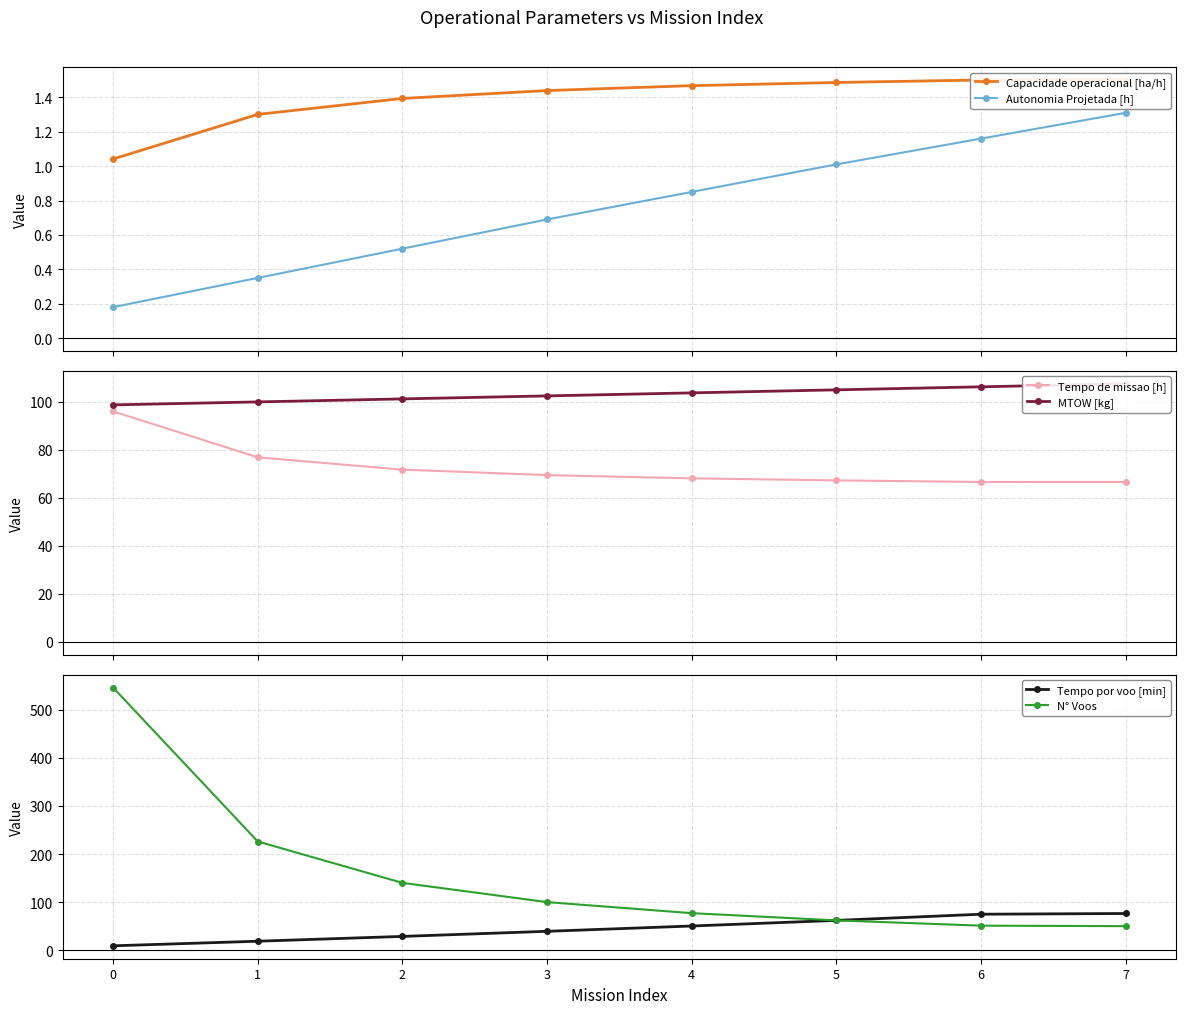

Where is Tempo por voo [min] nearest to the value 42?

3